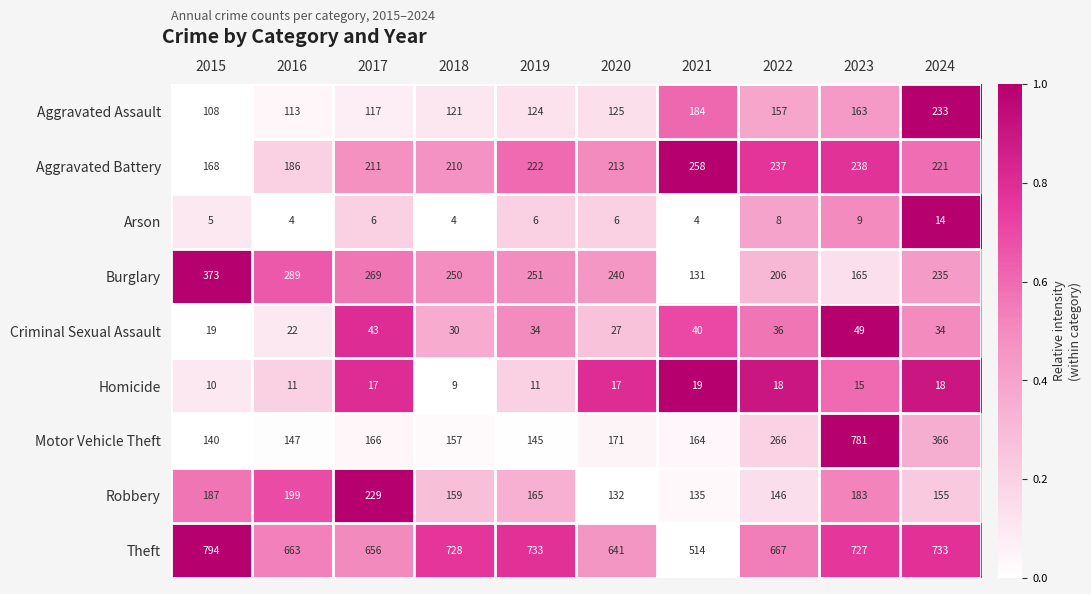

At which category is the sum across all series the highest?

2023